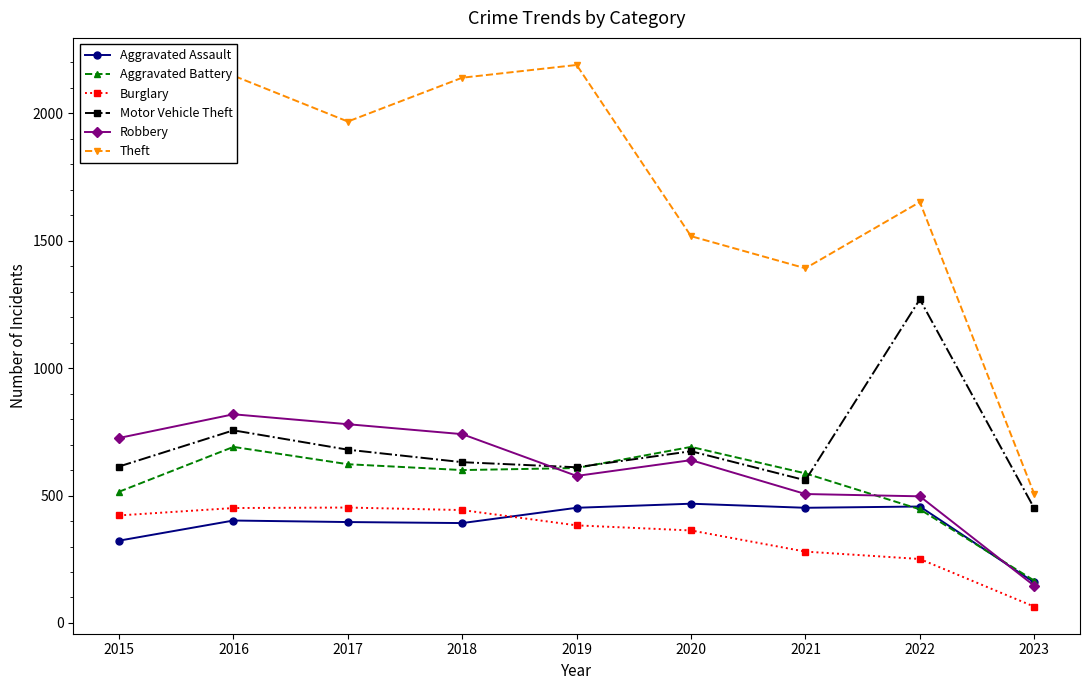

How many series are shown in this chart?

6